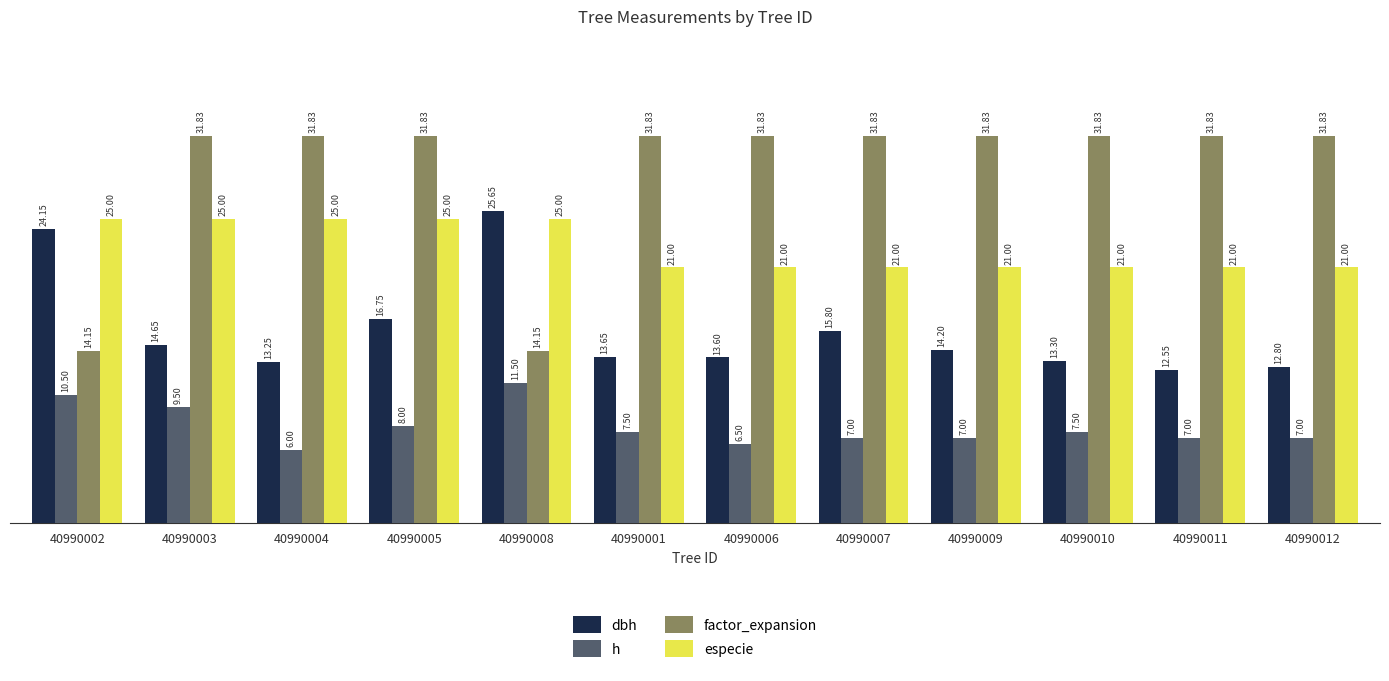

List the labels in order of dbh value, largest first.

40990008, 40990002, 40990005, 40990007, 40990003, 40990009, 40990001, 40990006, 40990010, 40990004, 40990012, 40990011